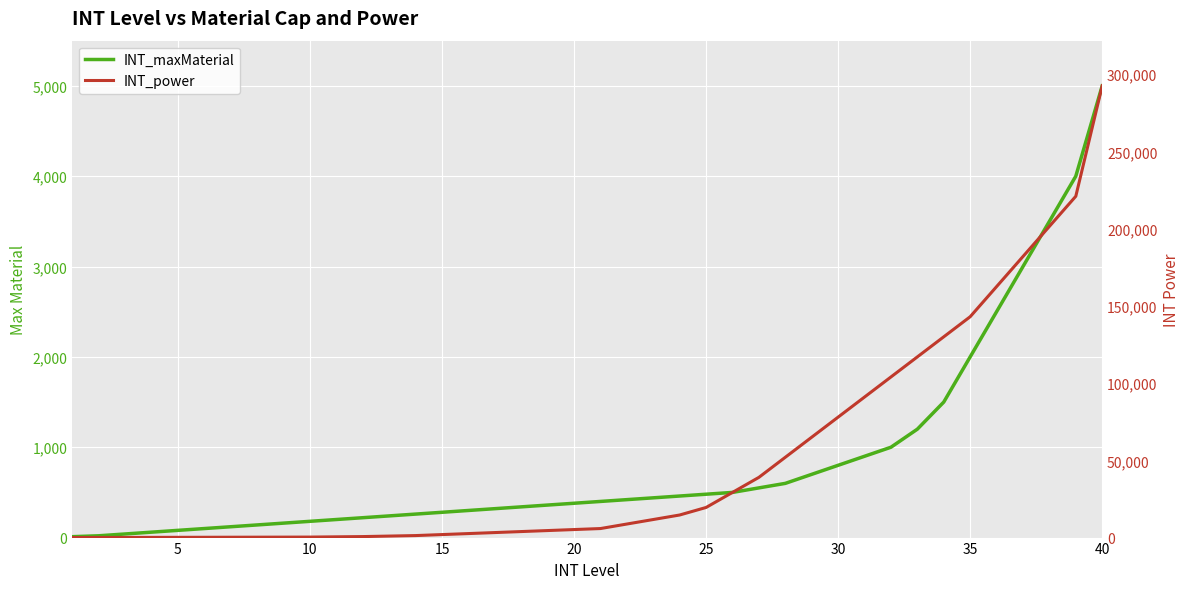

What is the sum of all INT_maxMaterial values?

33760